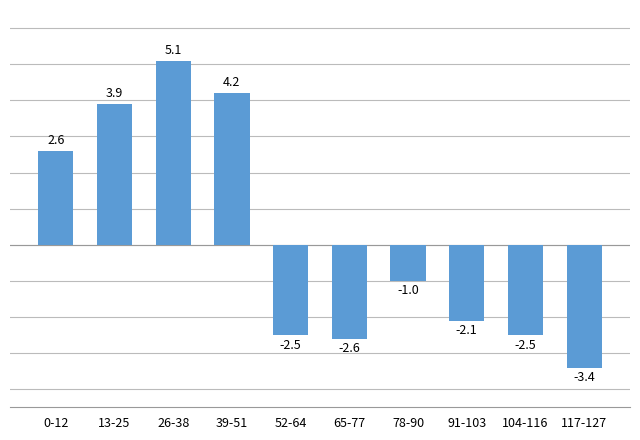

What position from the right is 13-25?

9